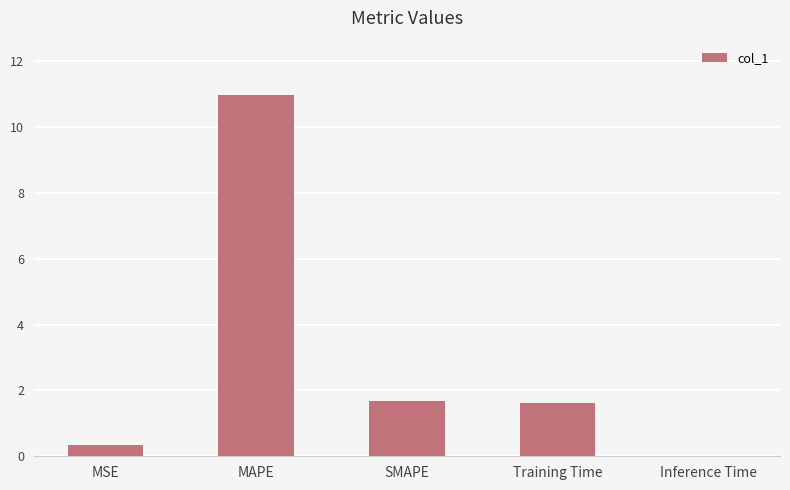

What is the sum of all values?

14.6